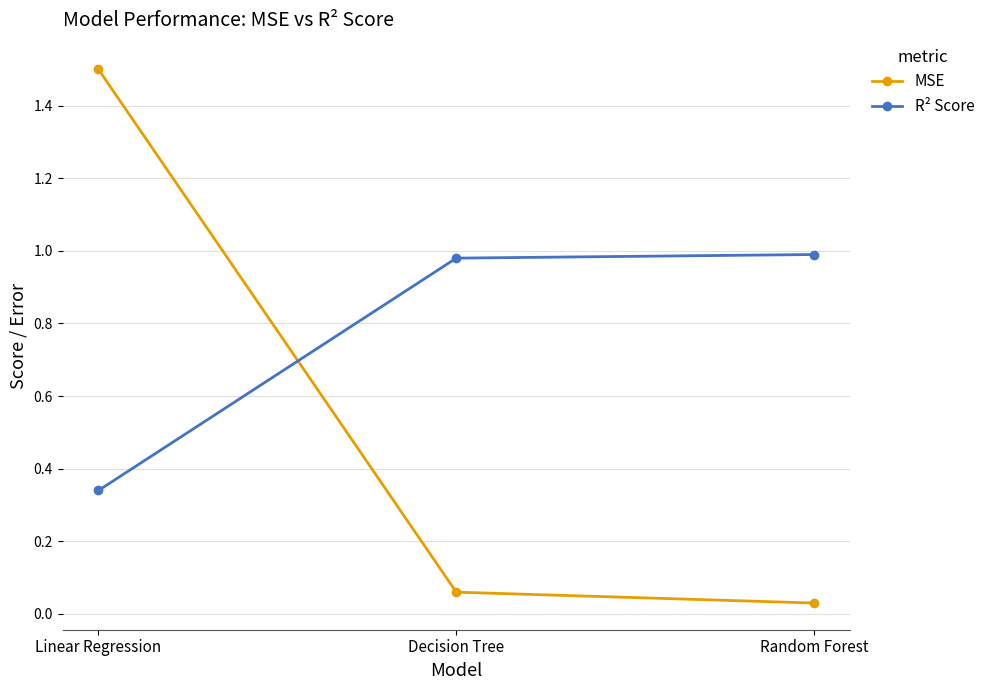

Is it true that MSE equals 1.5 at Linear Regression?

True